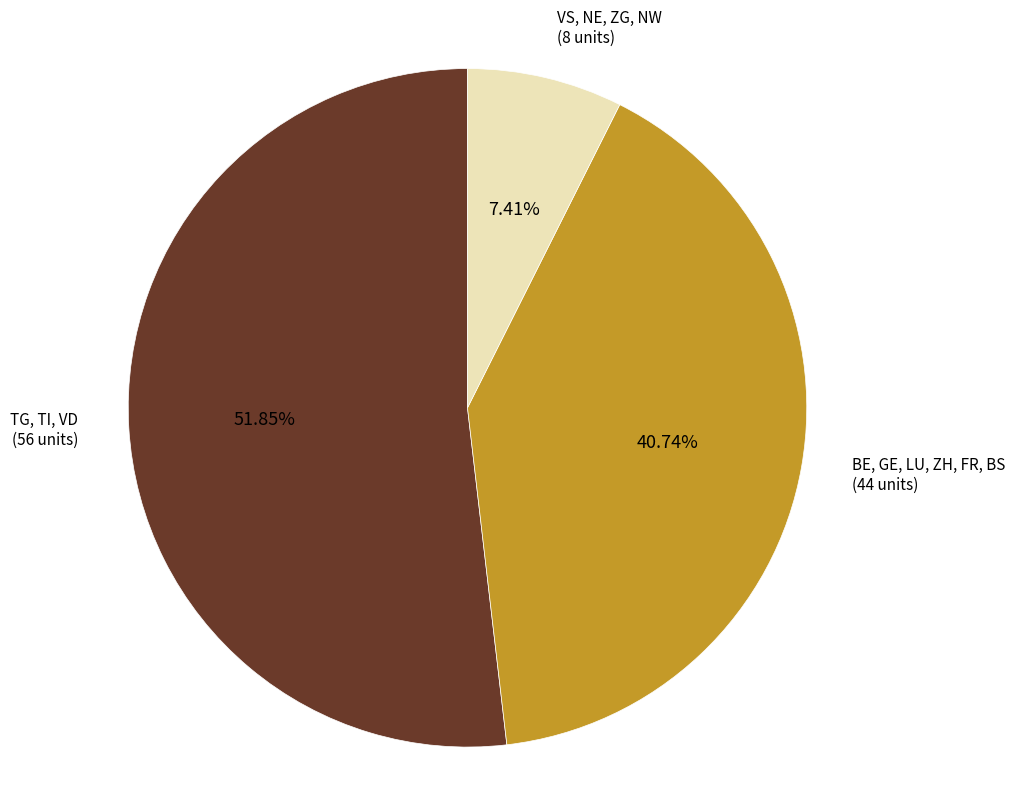

Which slice represents more than half of the pie?

TG, TI, VD (56 units)